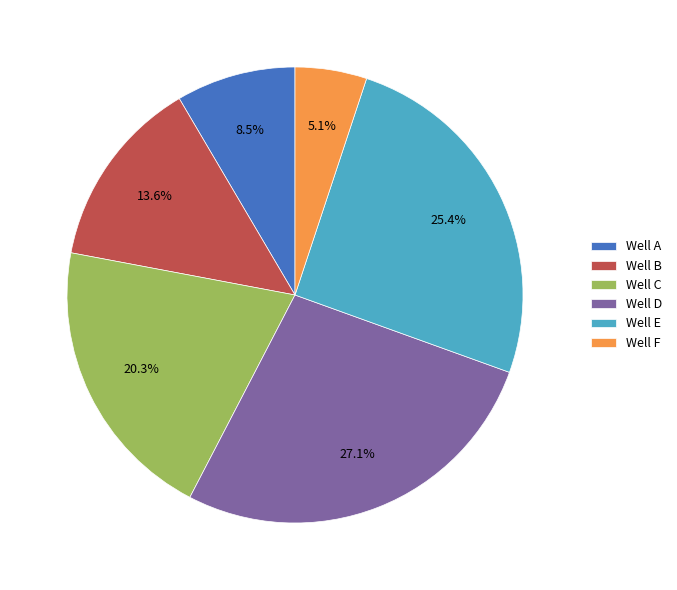

To the nearest percent, what is the combined percentage of Well B and Well A?

22%